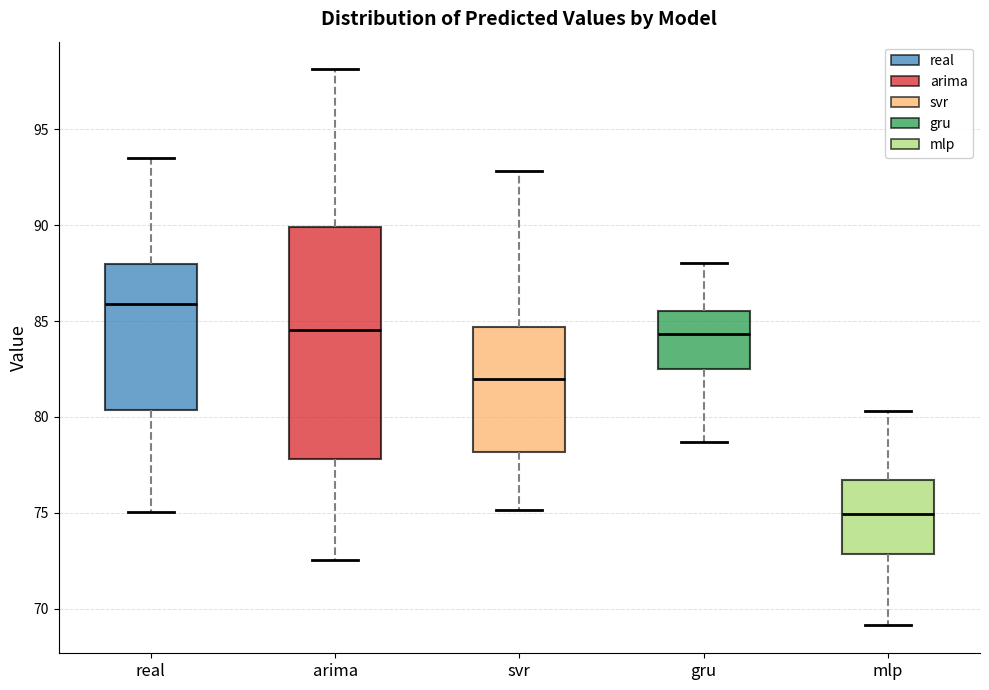

Which box has the lowest median line?

mlp